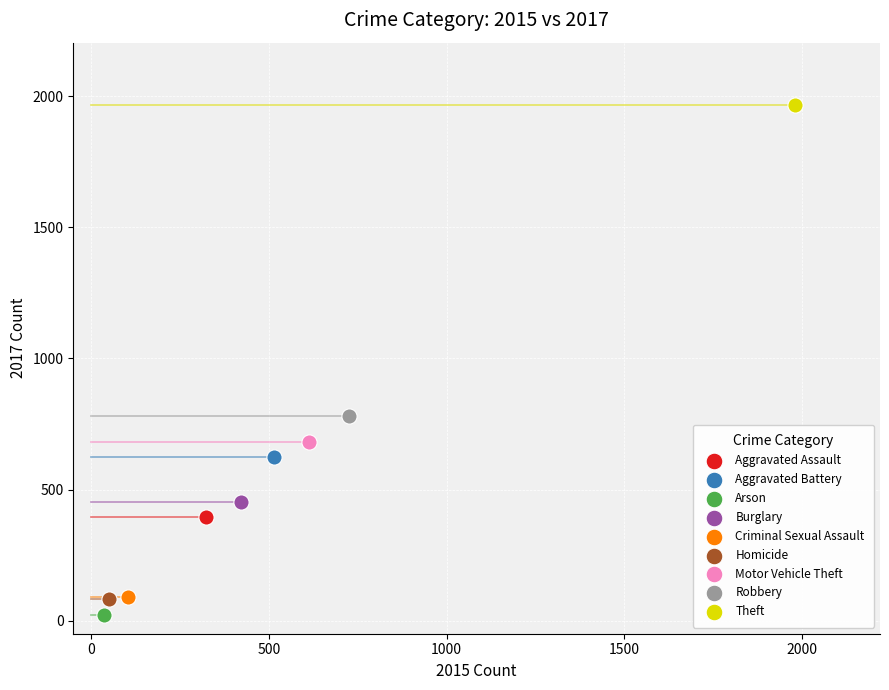

Which series reaches the maximum Y coordinate?

Theft